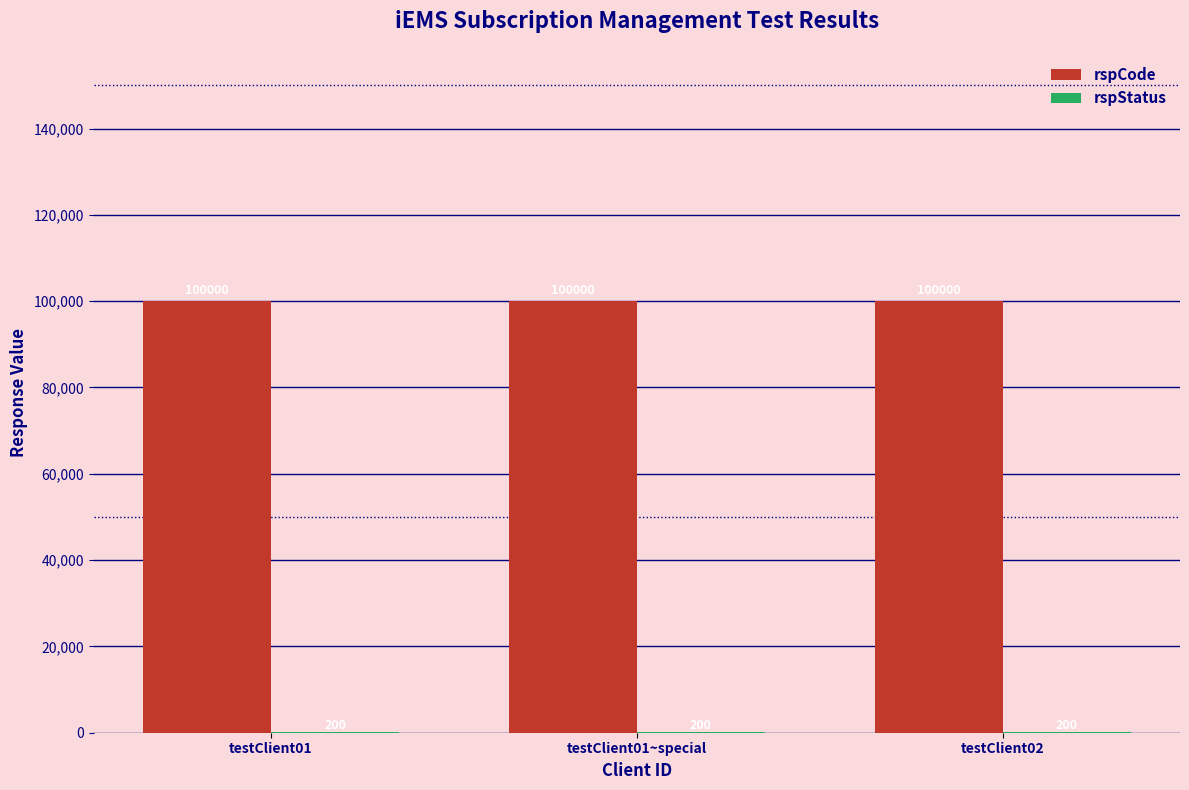

What is the sum of all rspCode values?

300000